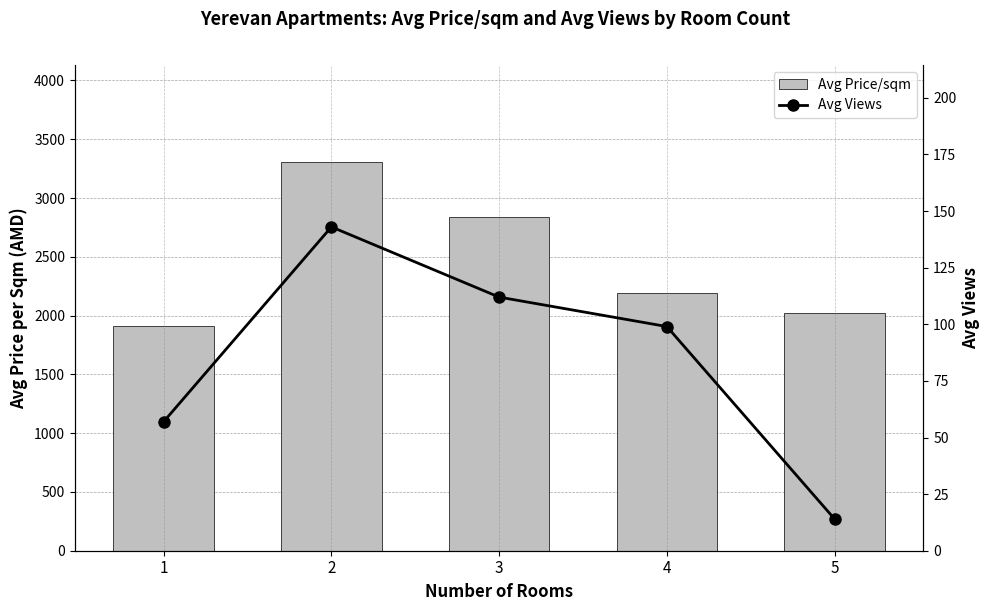

At how many categories does at least one series exceed 1122?

5